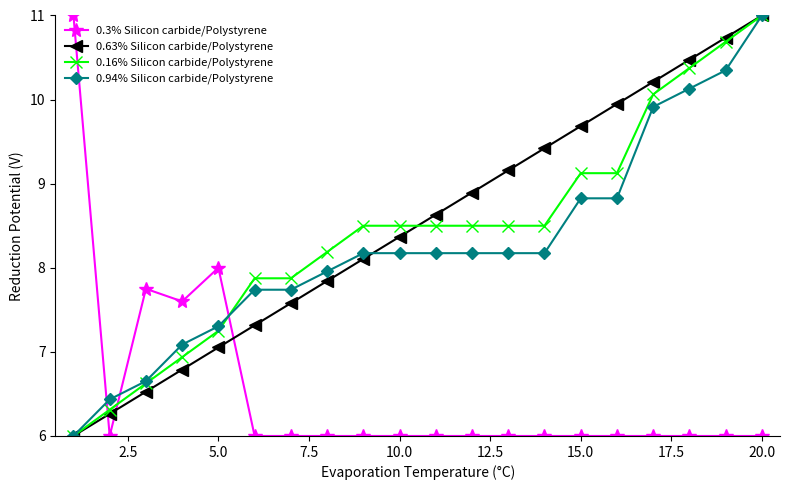

What is the minimum value for 0.63% Silicon carbide/Polystyrene?

6.0